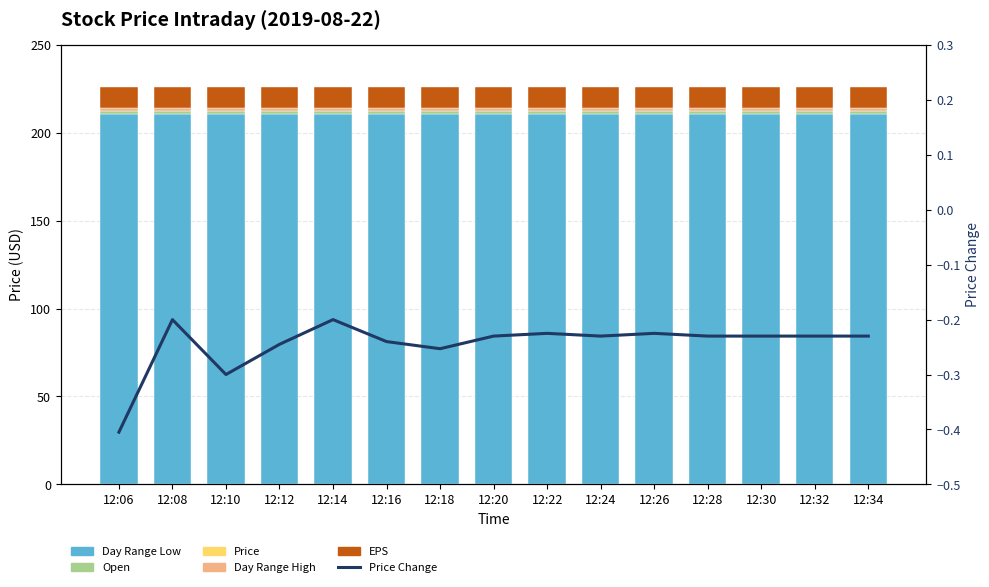

What is the difference between the maximum and minimum values in the Price Change series?

0.2